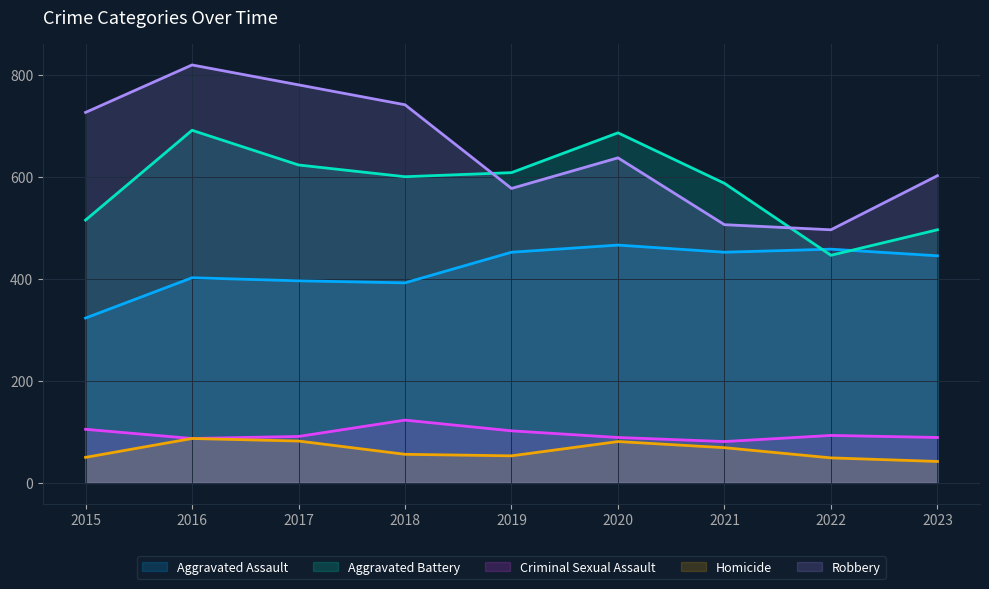

Reading right to left, transcribe all the data shown in this chart.

Aggravated Assault: 445	458	452	466	452	392	396	402	323
Aggravated Battery: 496	446	587	686	608	600	623	691	515
Criminal Sexual Assault: 89	93	81	89	102	123	91	87	105
Homicide: 42	49	69	81	53	56	82	87	50
Robbery: 602	496	506	637	577	741	780	819	726